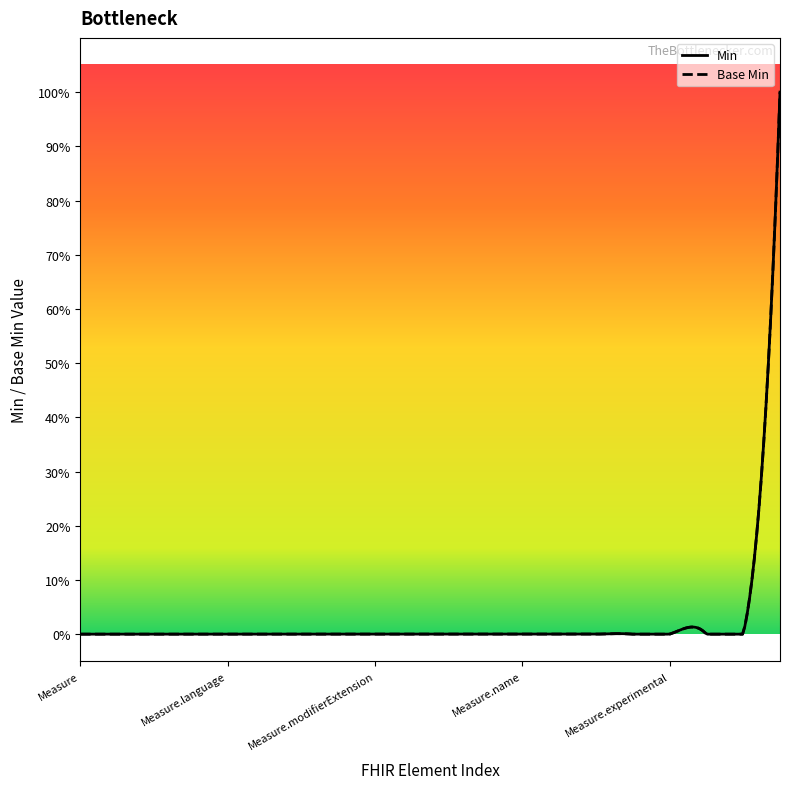

True or false: Min and Base Min intersect in this chart.

False